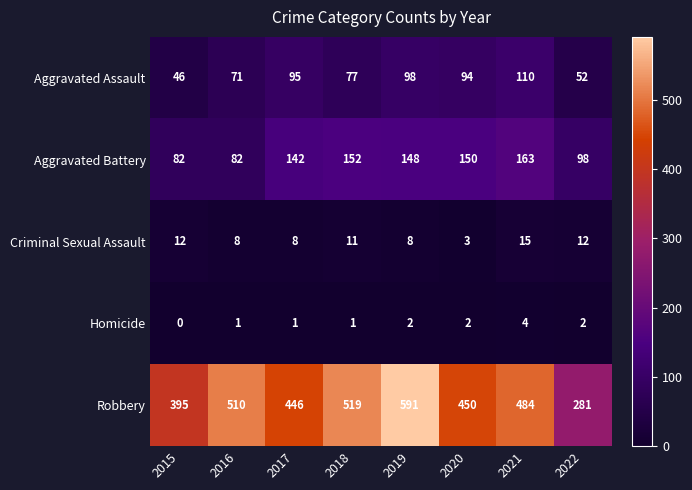

What is the difference between the highest and lowest values at 2018?

518